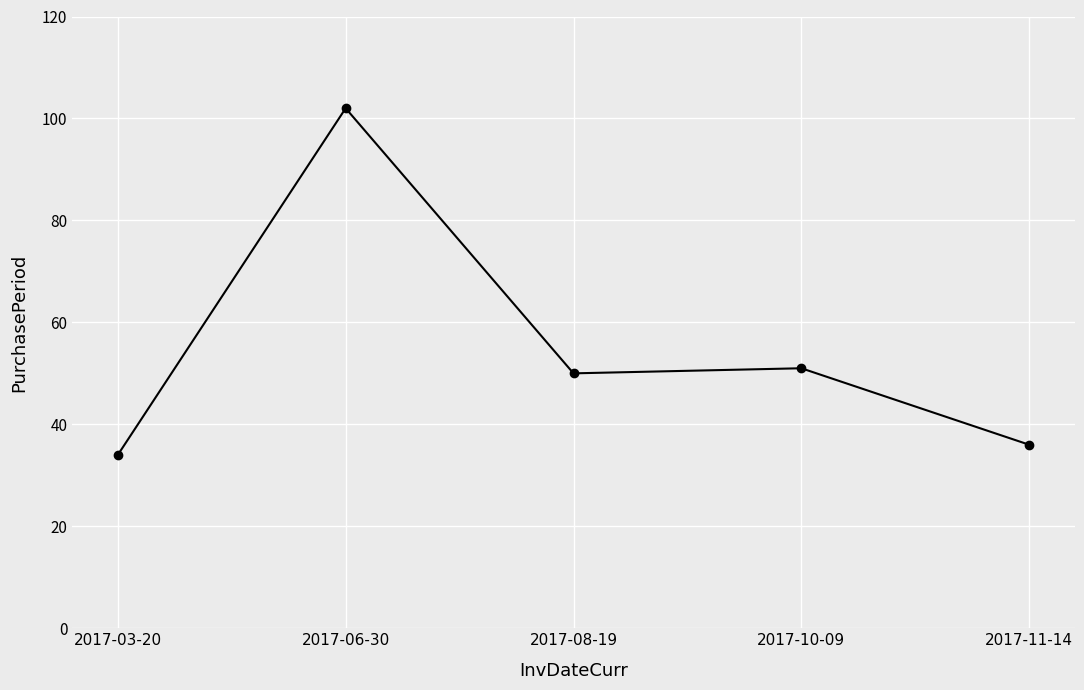

What is the difference between the maximum and minimum values?

68